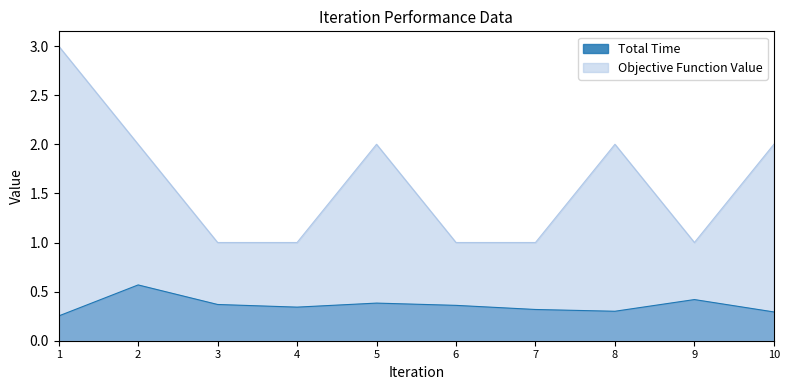

What is the total value across all series at 3?

1.4